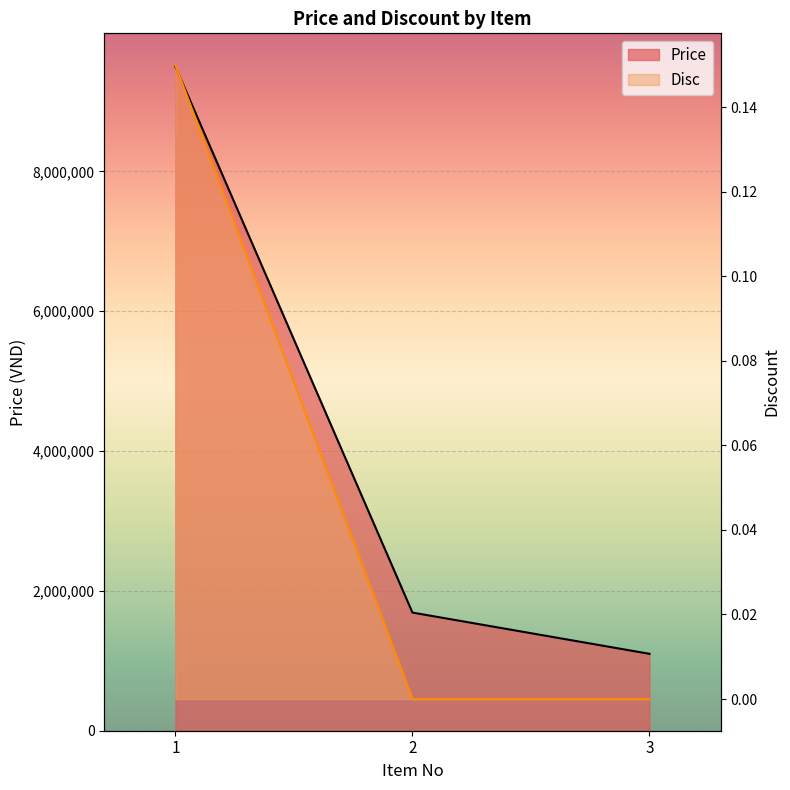

Is the value of Price at 2 greater than the value of Disc at 3?

Yes